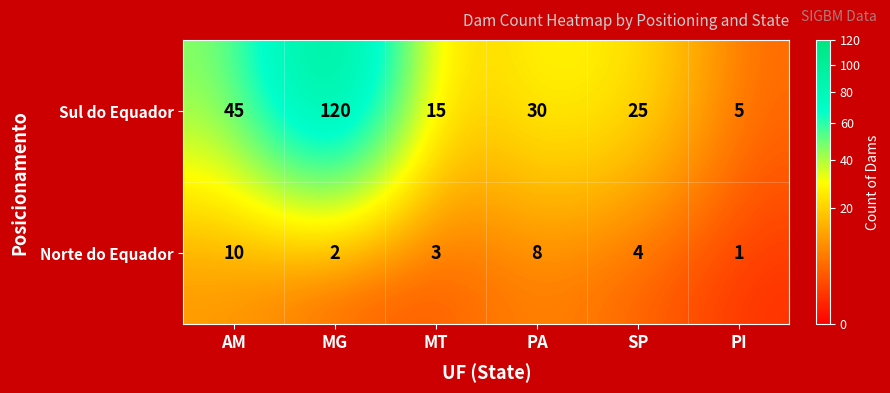

At which category is the sum across all series the highest?

MG